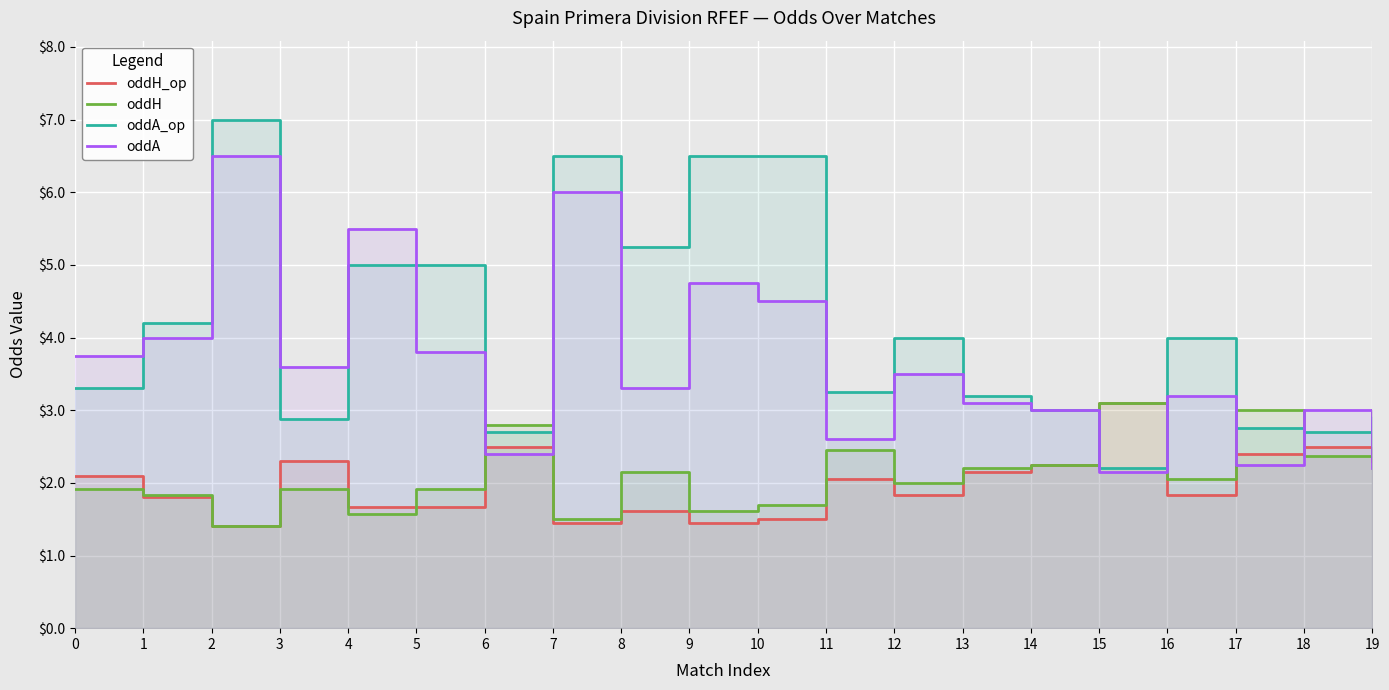

Rank the categories by oddA value from lowest to highest.

15, 19, 17, 6, 11, 14, 18, 13, 16, 8, 12, 3, 0, 5, 1, 10, 9, 4, 7, 2